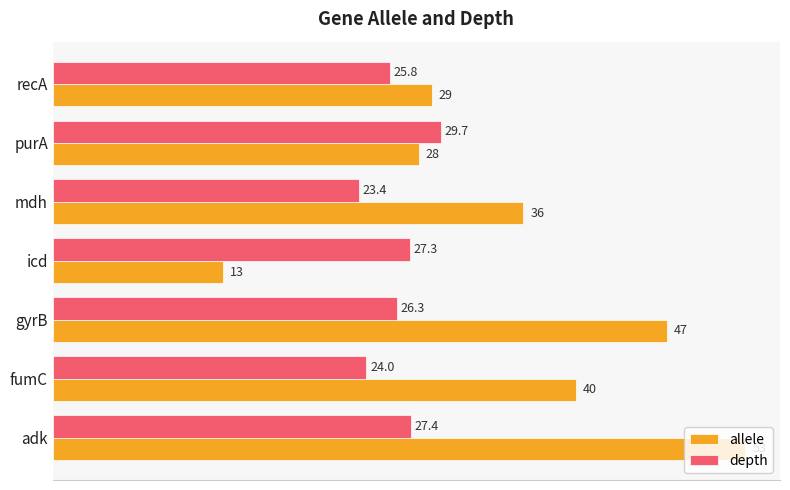

Is it true that allele equals 16.0 at adk?

False